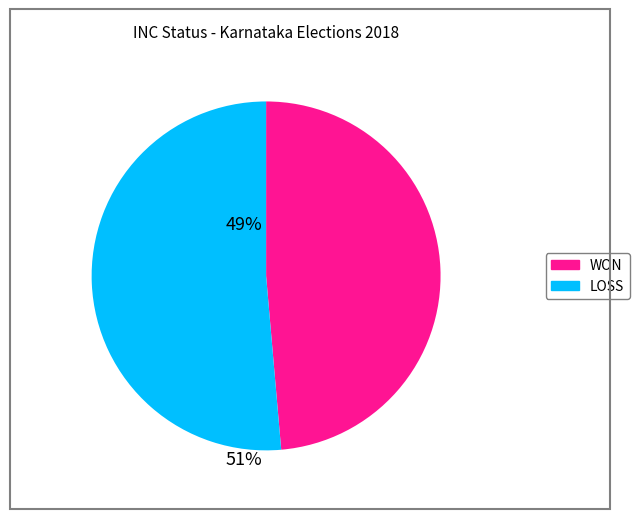

What is the largest slice in the pie chart?

LOSS